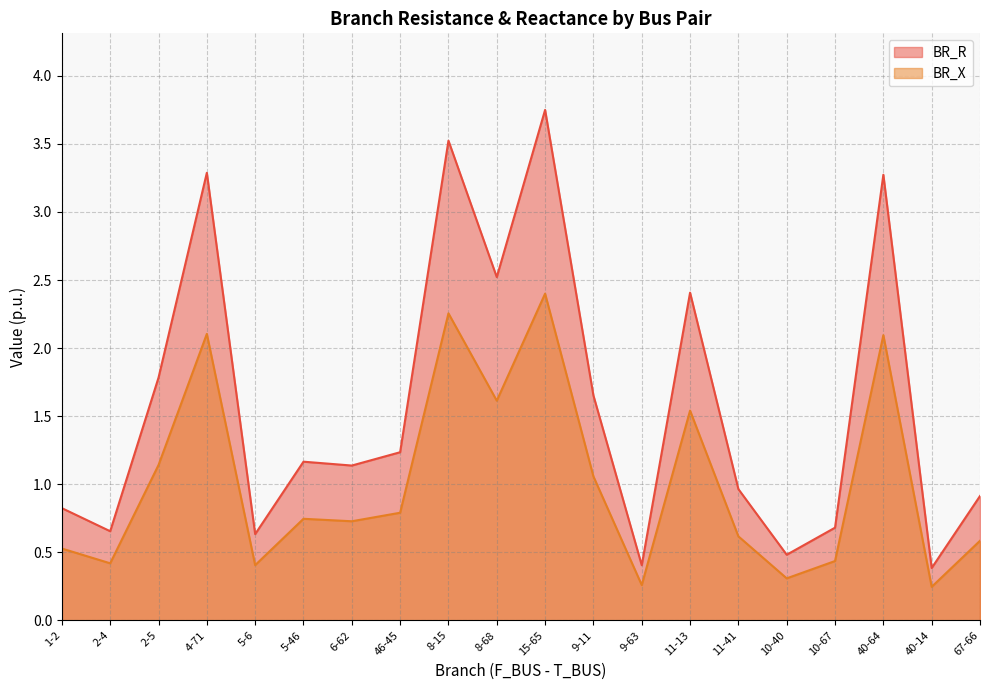

Is it true that BR_X equals 0.4 at 40-14?

False